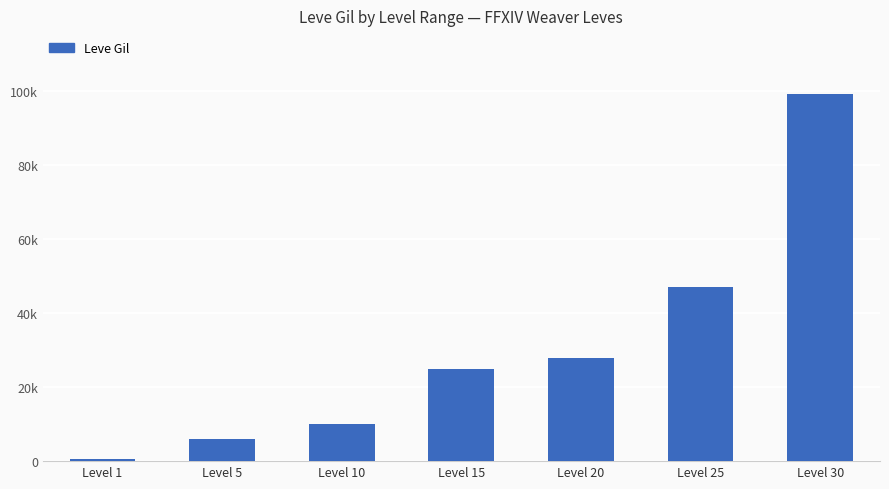

Does the chart contain any negative values?

No